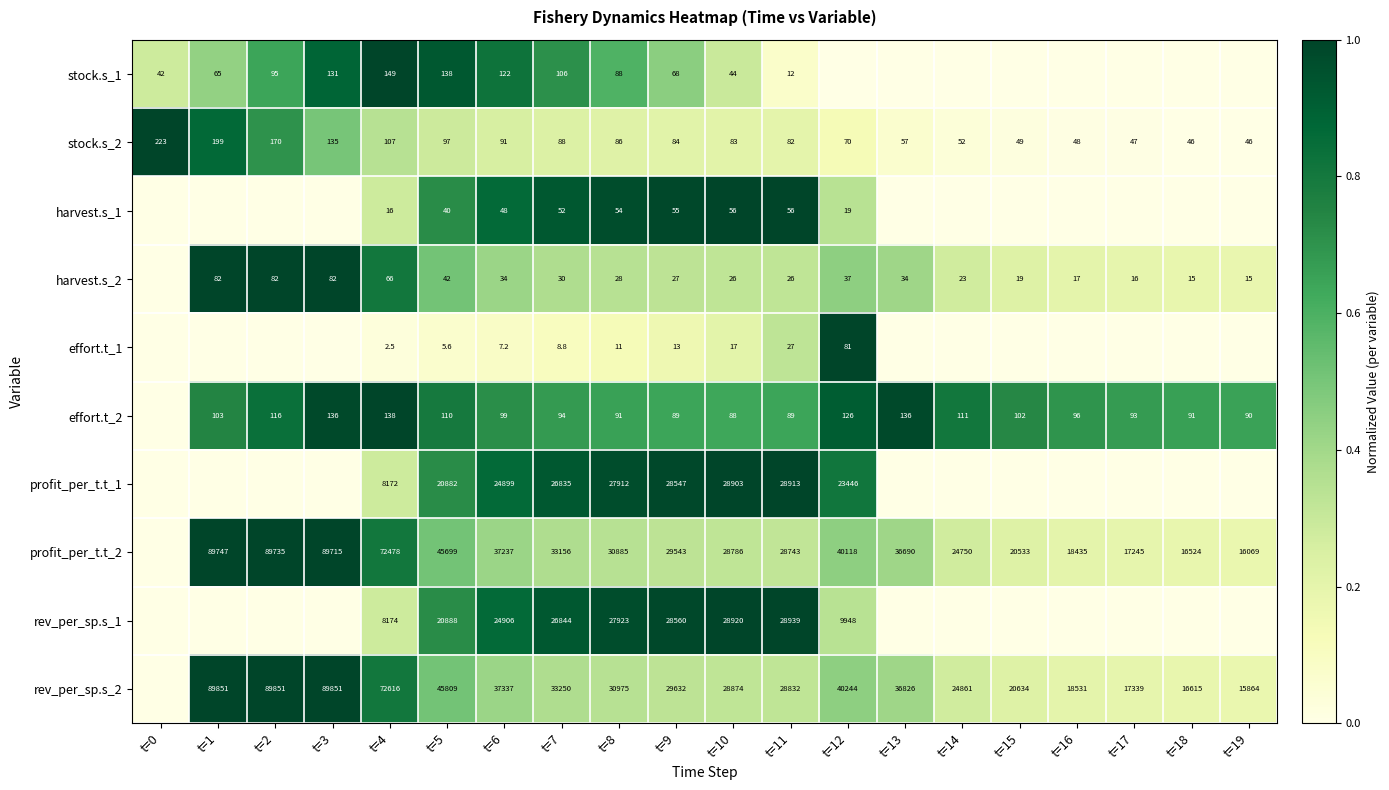

Rank the series at t=4 from lowest to highest value.

effort.t_1, harvest.s_1, harvest.s_2, stock.s_2, effort.t_2, stock.s_1, profit_per_t.t_1, rev_per_sp.s_1, profit_per_t.t_2, rev_per_sp.s_2